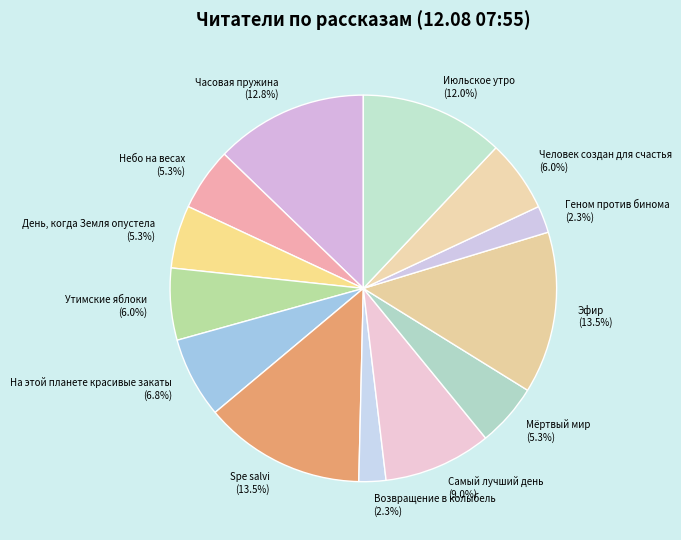

Does any single category account for the majority?

No